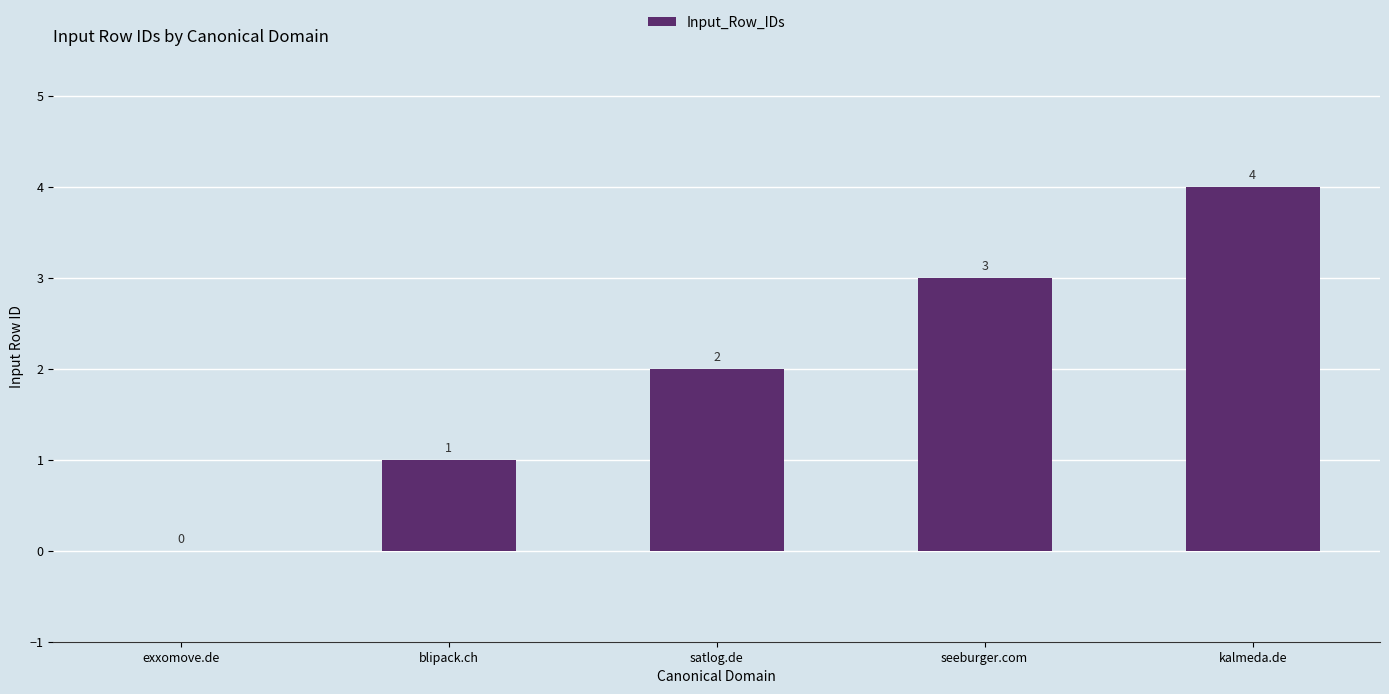

Is it true that the value at kalmeda.de is 1?

False